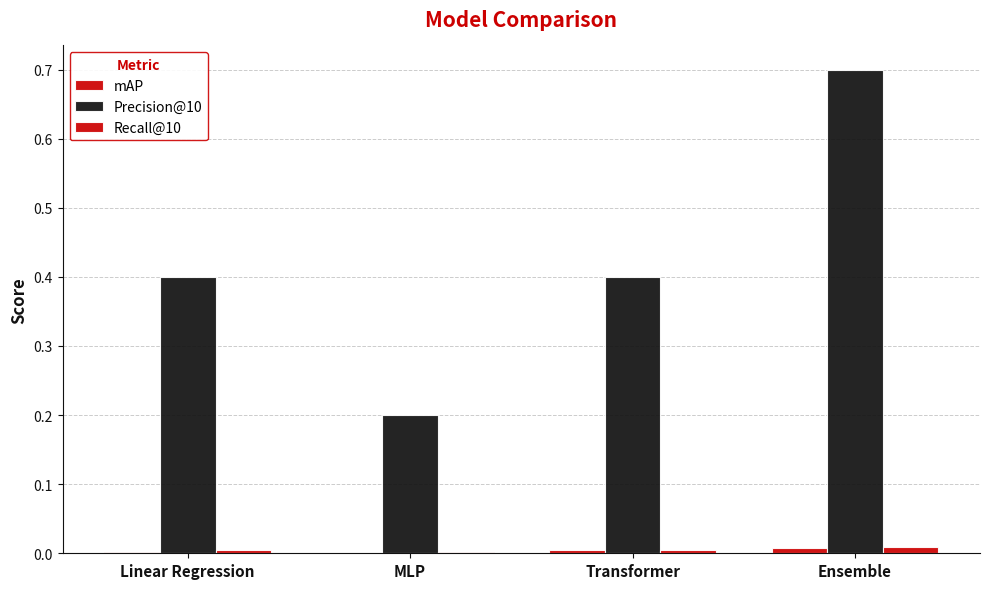

The mAP series shows 0.0 at Transformer. True or false?

False